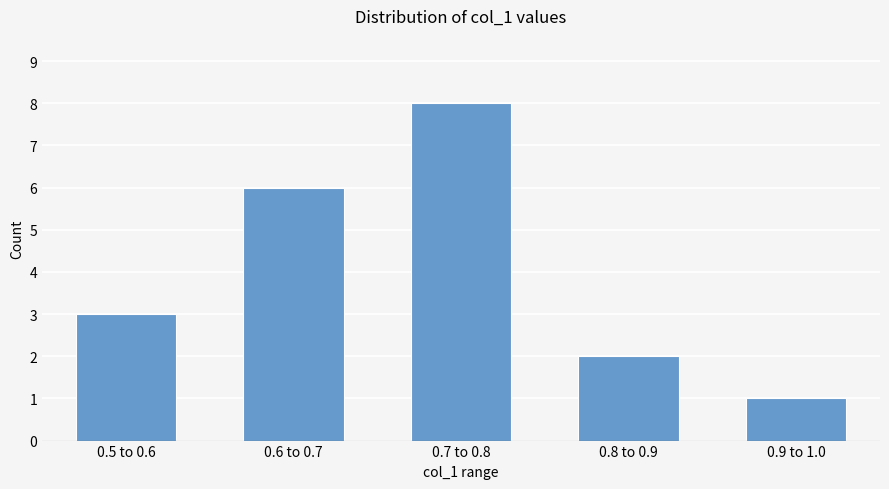

Reading left to right, list all the values displayed in this chart.

3	6	8	2	1